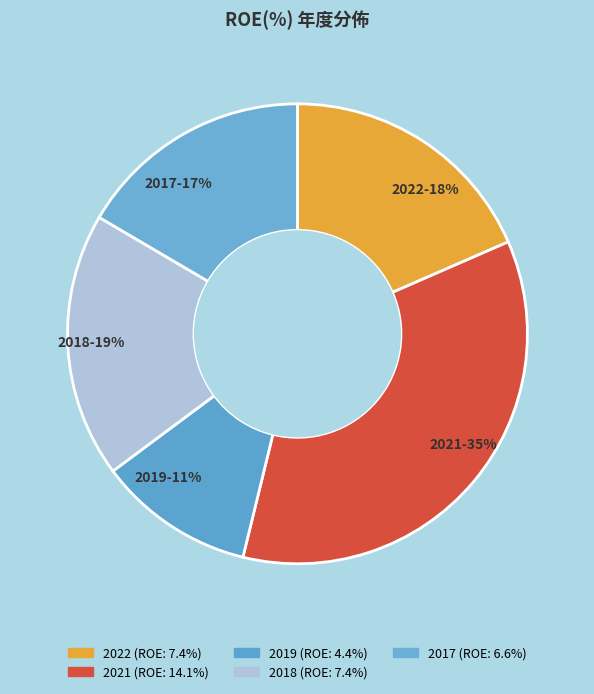

What is the ratio of the value at 2018-19% to the value at 2017-17%?

1.1